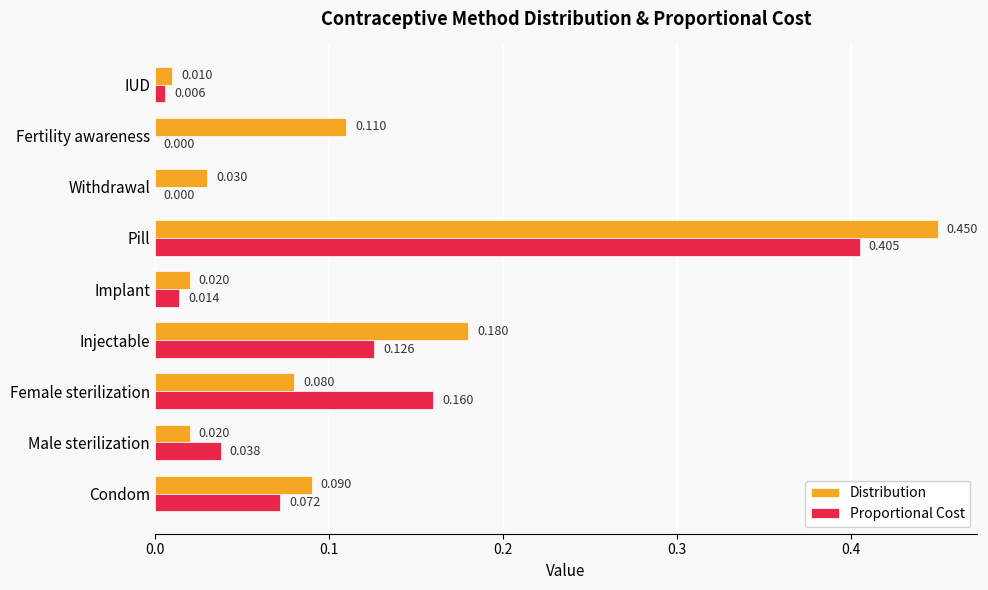

Between Female sterilization and Fertility awareness, which series saw the biggest shift?

Proportional Cost